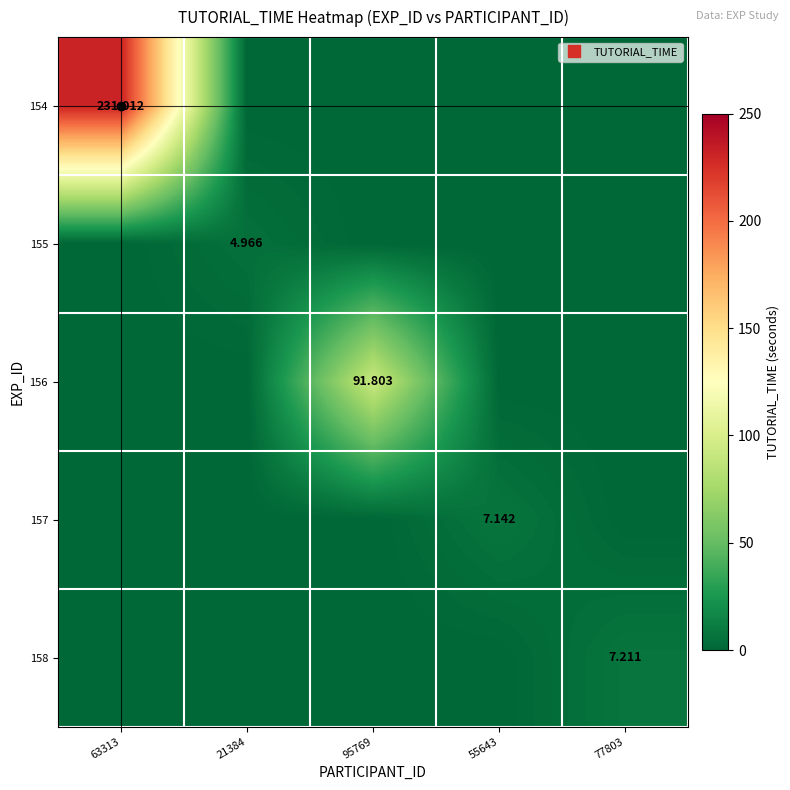

Between 77803 and 63313, which is larger?

63313